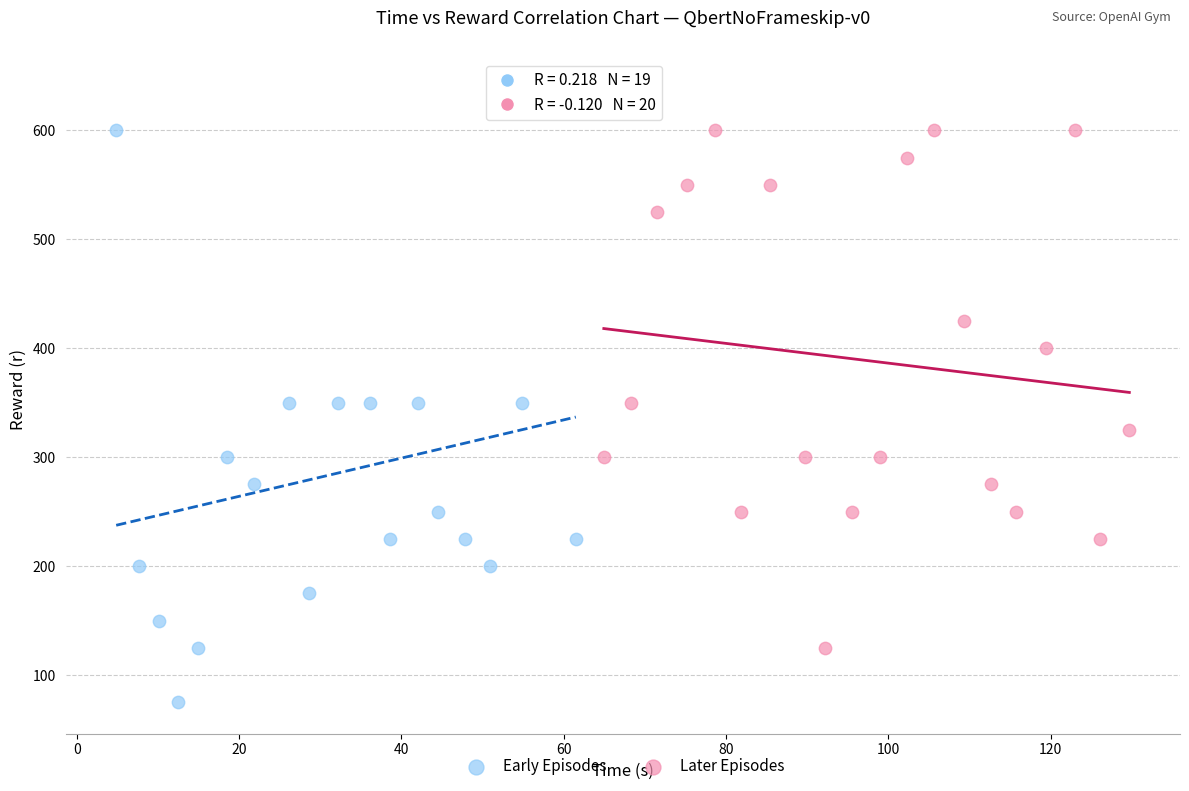

Which series has the largest Y range (max minus min)?

Early Episodes